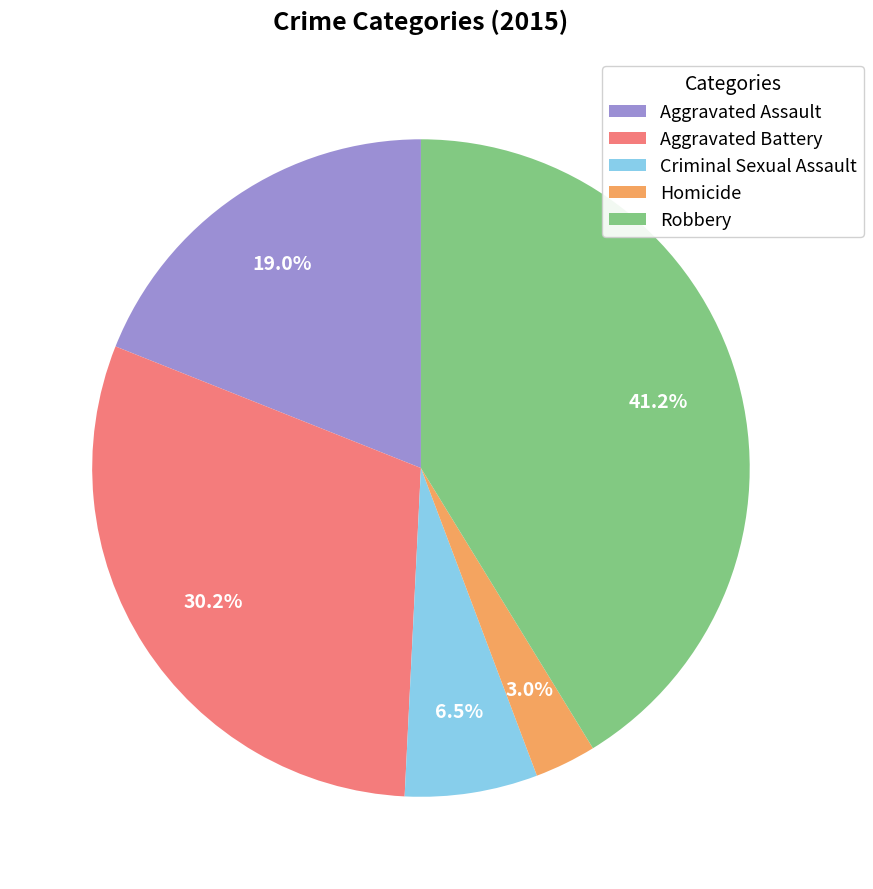

Approximately how many times larger is the value at Robbery compared to Aggravated Assault?

2.2